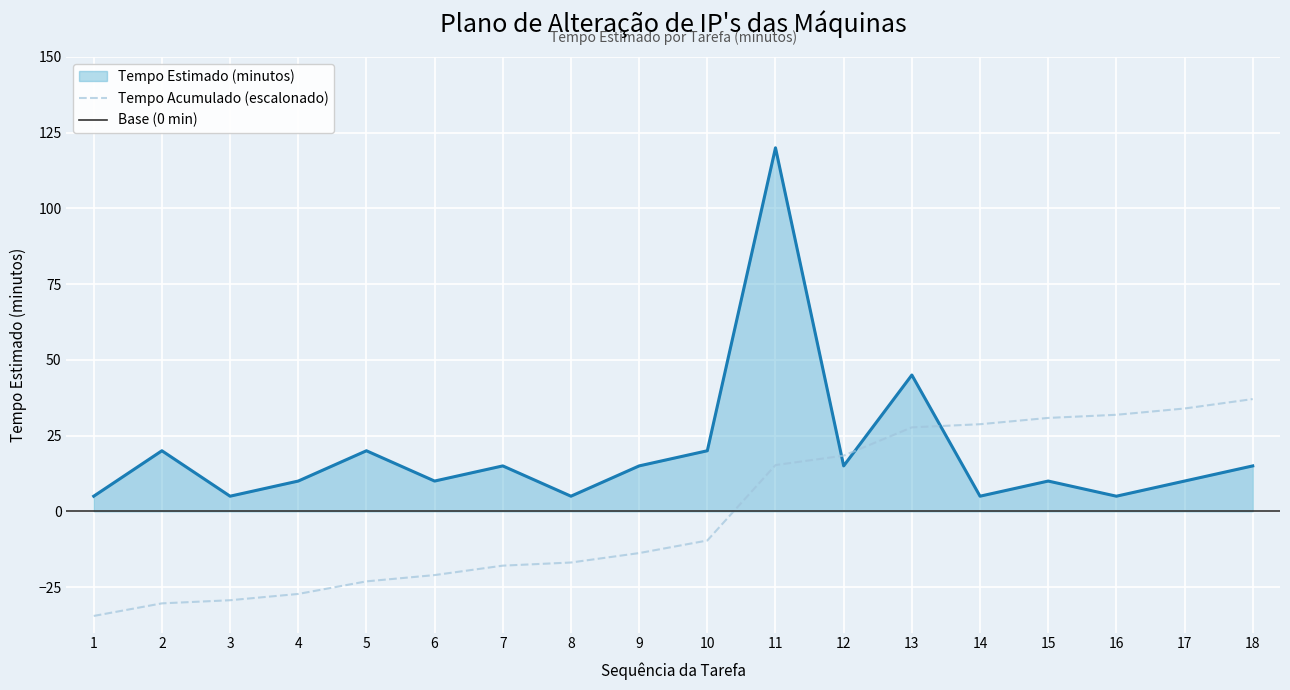

What is the value of the 2nd point from the left?

20